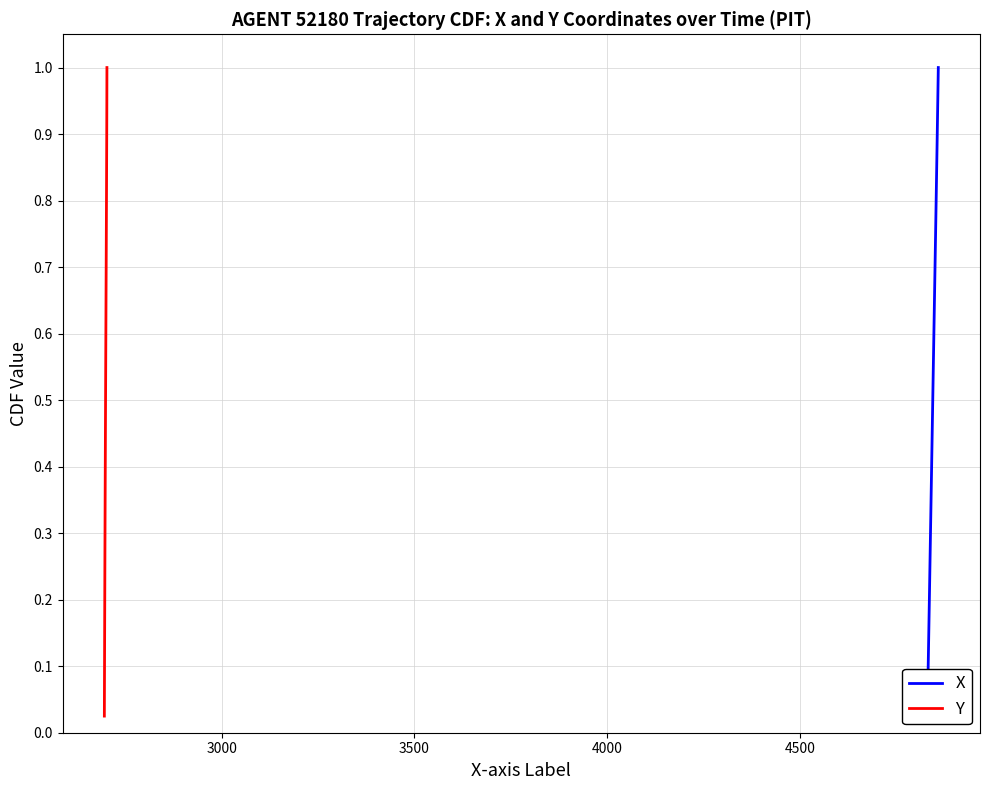

What is the value of the Y point at the 26th from the left?

0.7